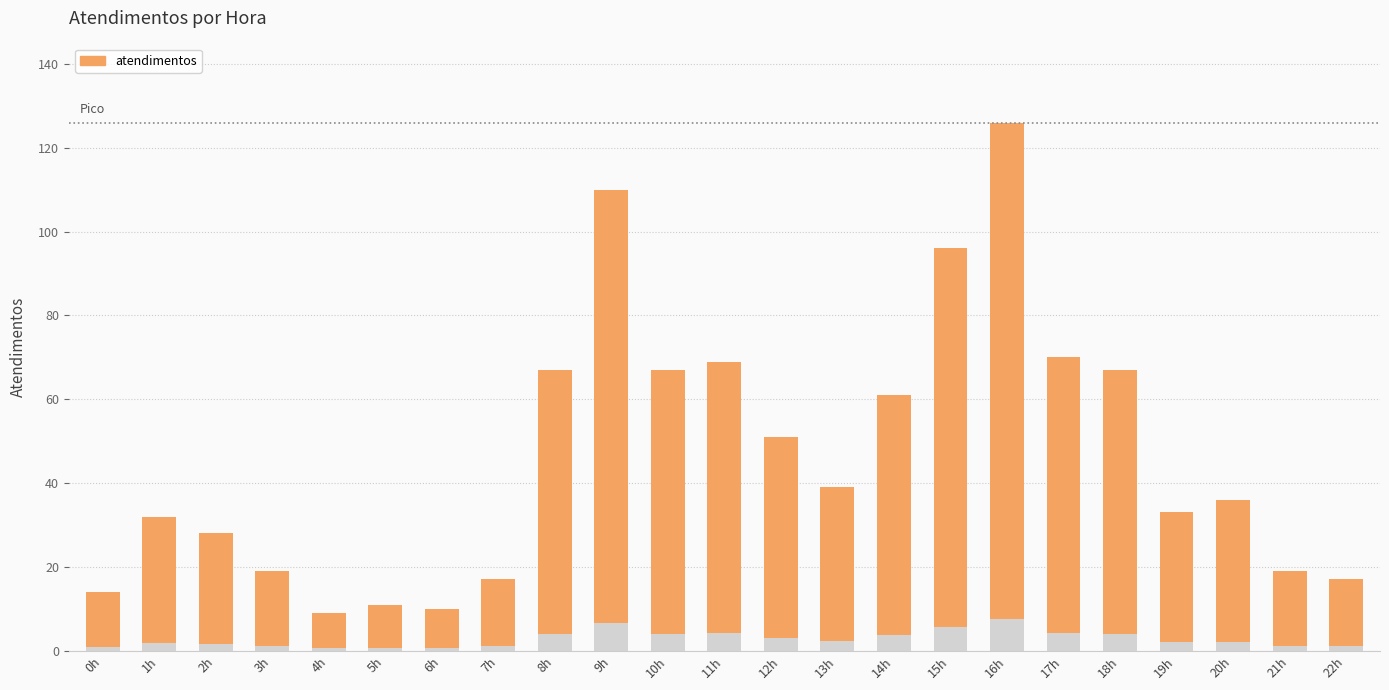

Between 18h and 17h, which is larger?

17h